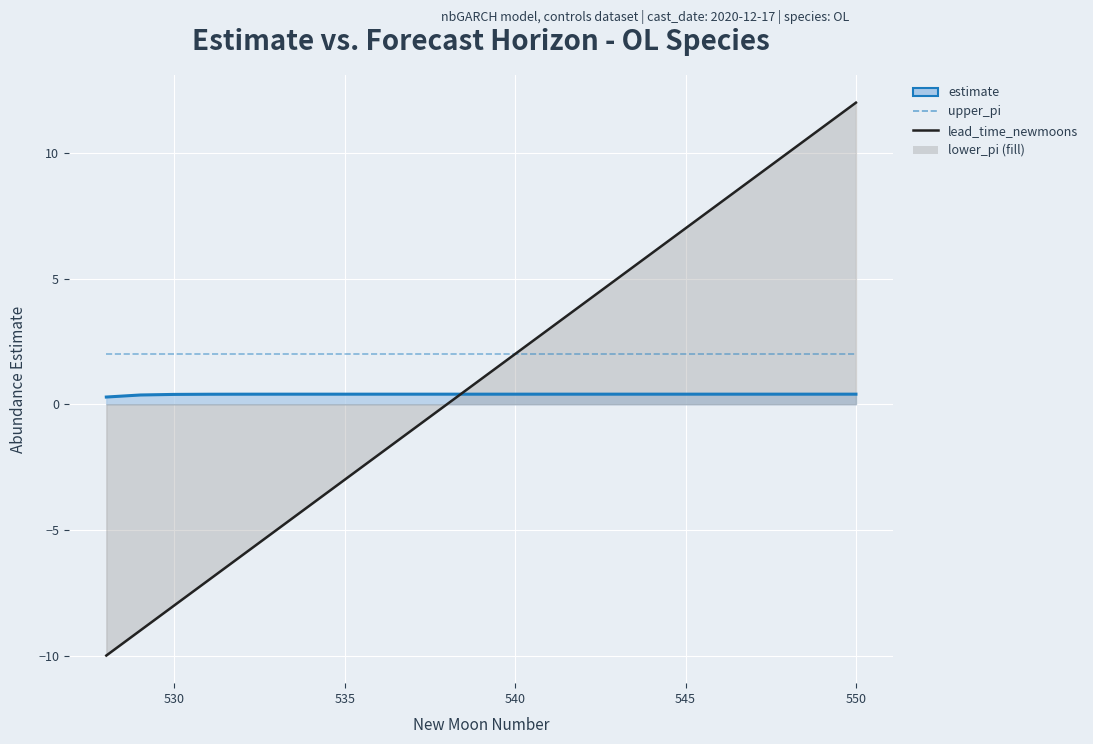

How many lines are shown in the chart?

3